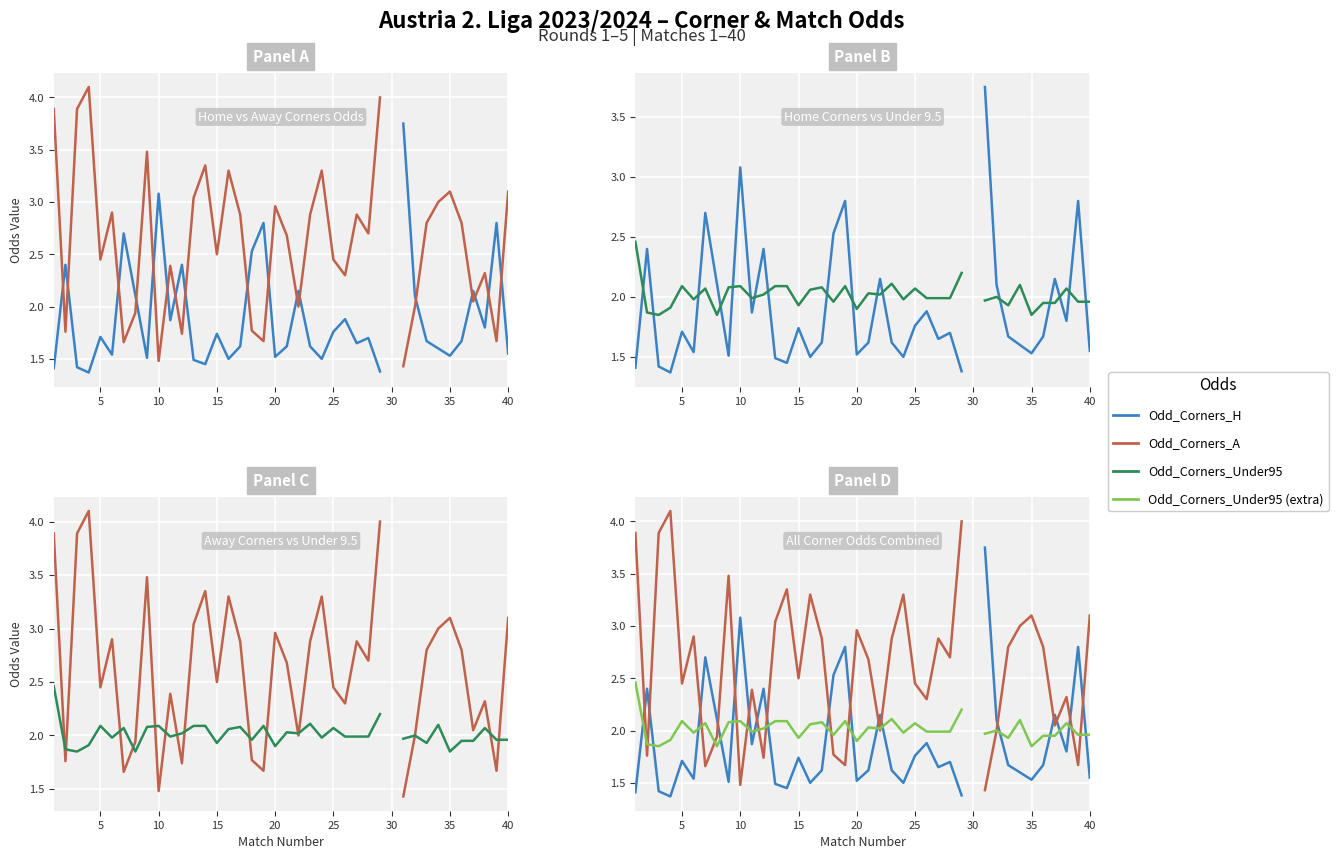

What is the difference between the maximum and minimum values in the Odd_Corners_Under95 (extra) series?

0.6